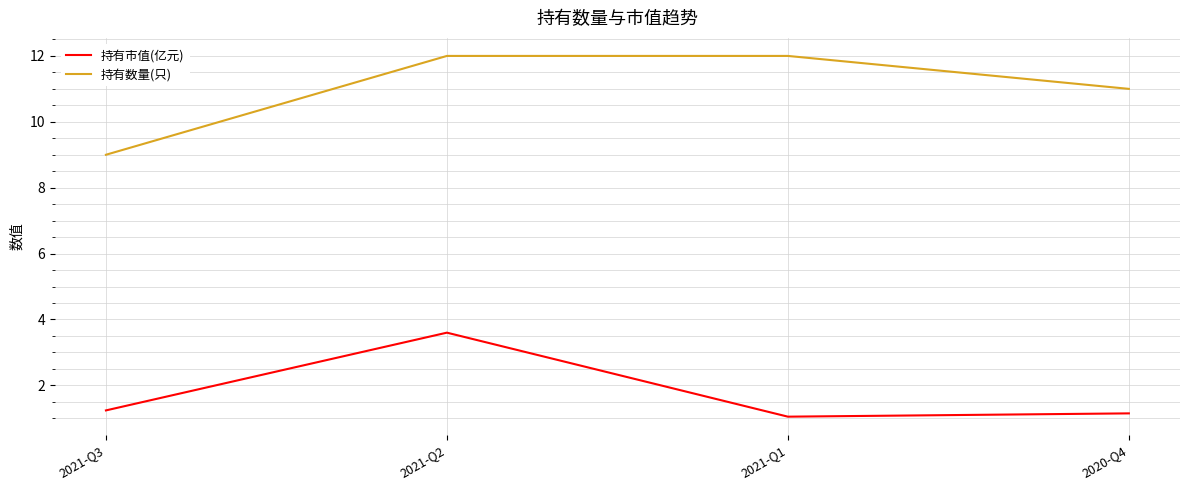

True or false: 持有市值(亿元) and 持有数量(只) cross at least once.

False